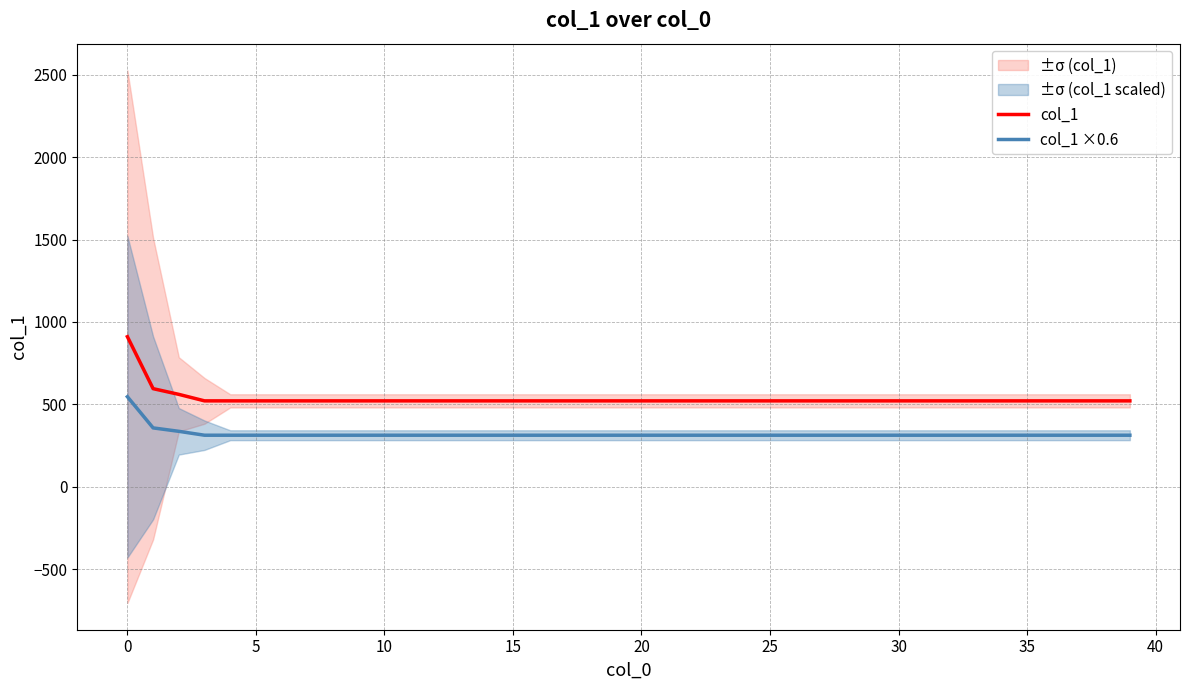

At 39, list the series in order from smallest to largest.

col_1 ×0.6, col_1